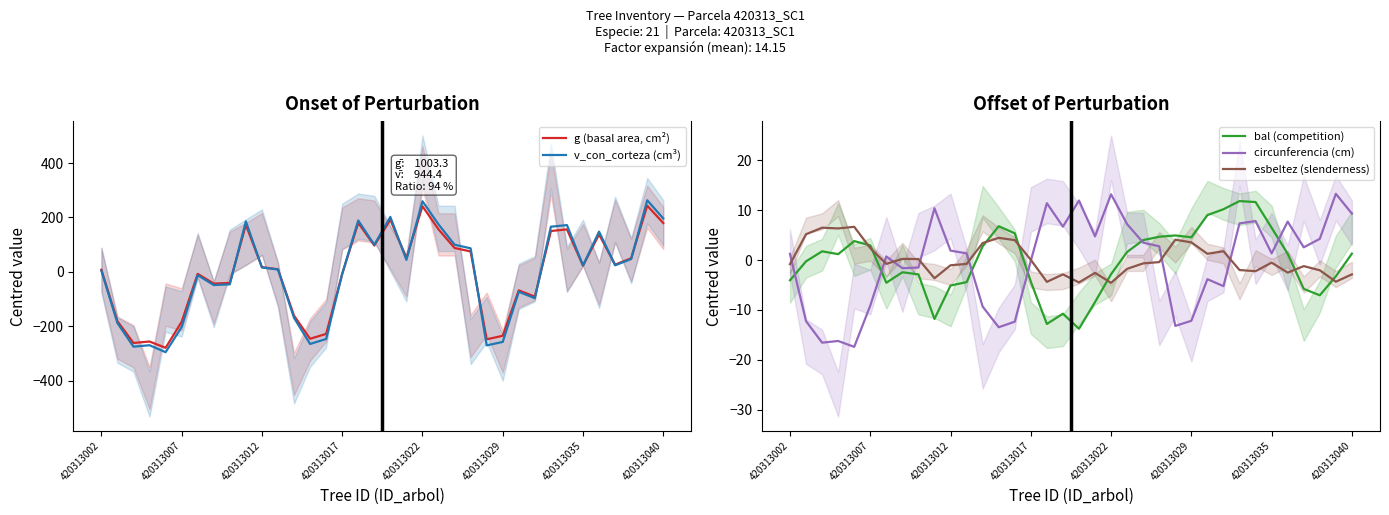

At how many categories does at least one series exceed -22?

36